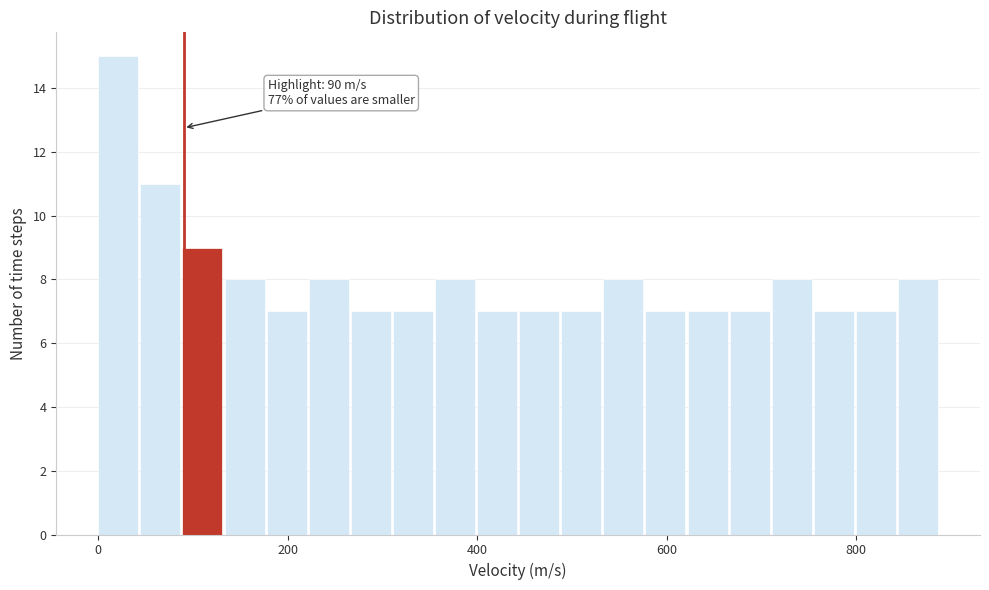

Read against the x-axis, roughly where is the centre of the tallest bar?

20